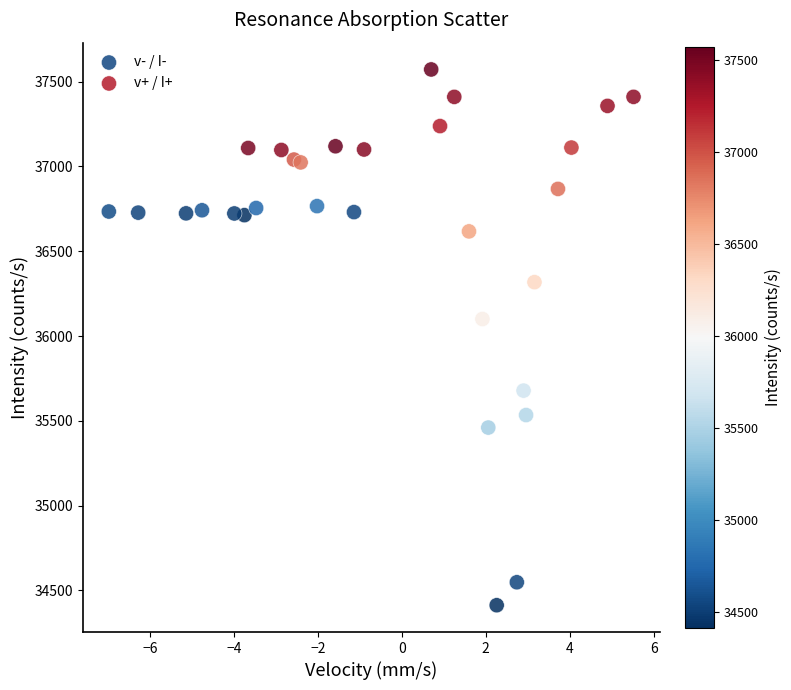

What are all the series names shown in the legend?

v- / I-, v+ / I+